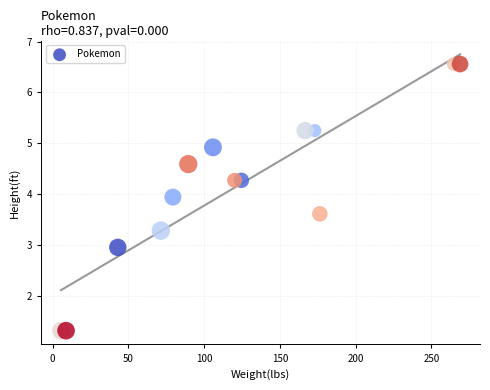

How many data points are displayed?

14